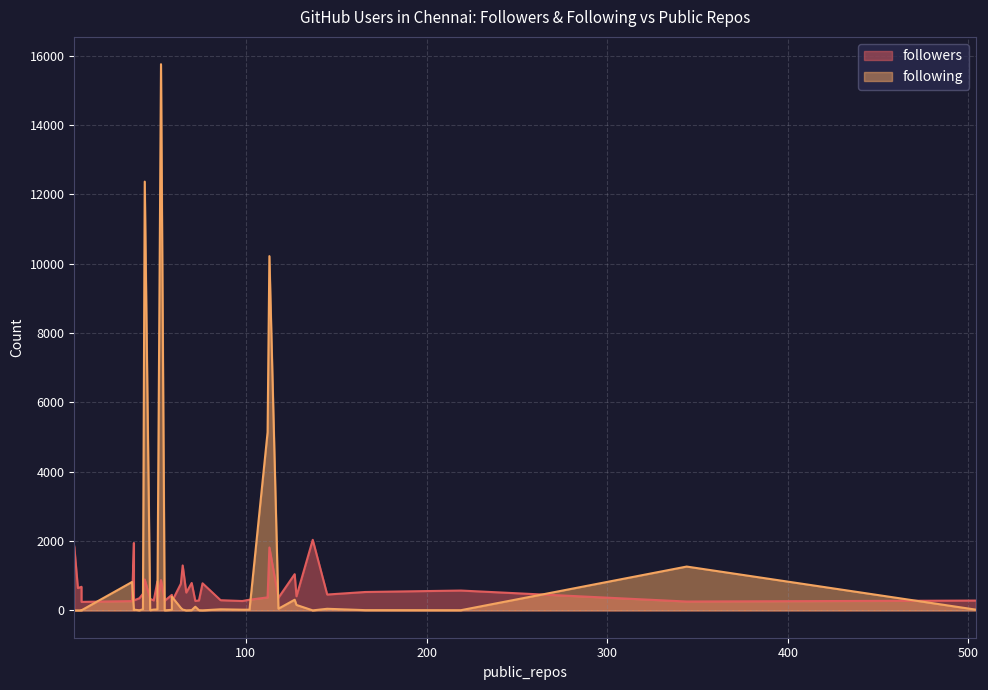

List the series in order of their peak value, lowest first.

followers, following